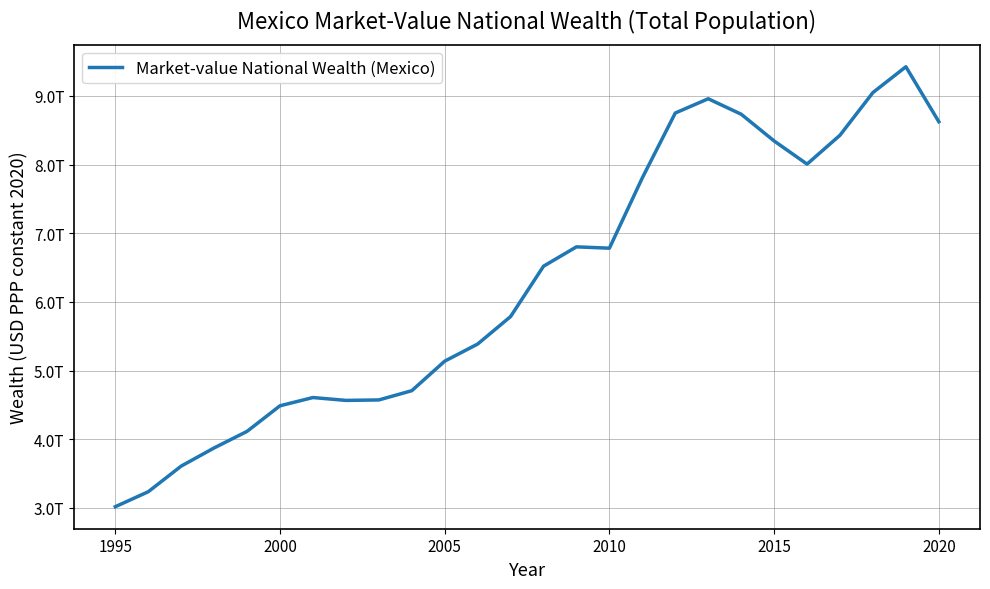

How many lines are shown in the chart?

1